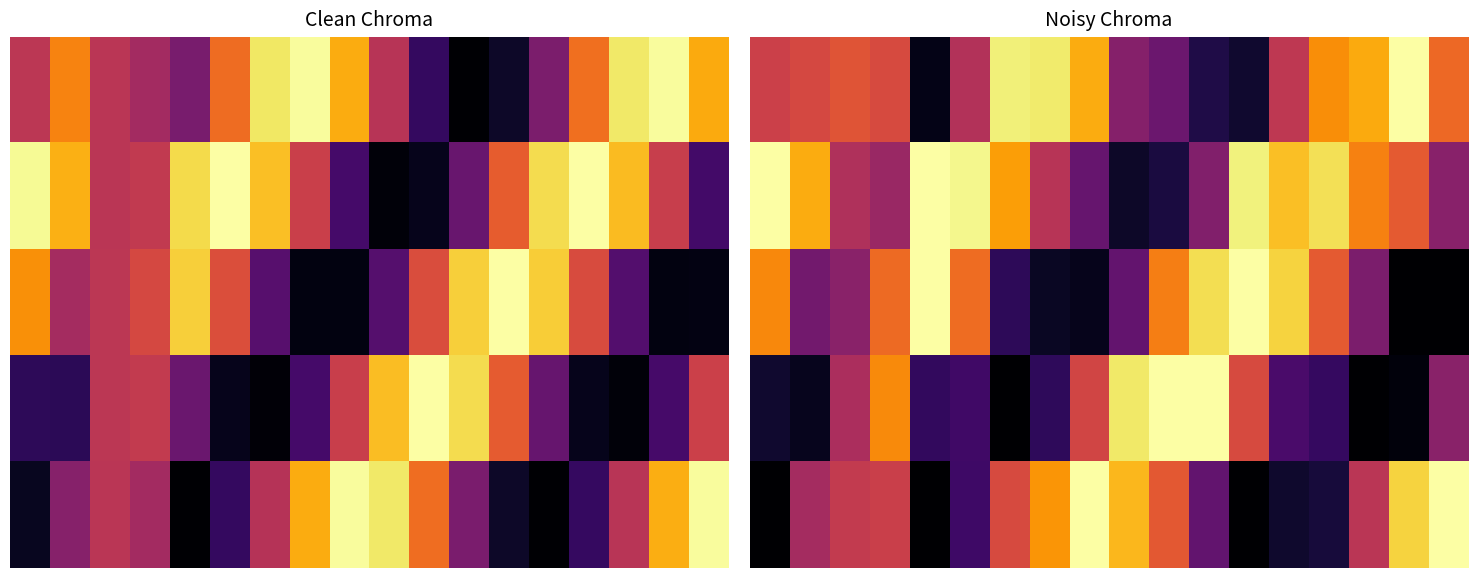

Reading left to right, what are all the values shown in this chart?

row_0: 0=0.5	1=0.6	2=0.6	3=0.6	4=0.0	5=0.5	6=1.0	7=0.9	8=0.8	9=0.4	10=0.3	11=0.1	12=0.1	13=0.5	14=0.8	15=0.8	16=1.0	17=0.7
row_1: 0=1.0	1=0.8	2=0.5	3=0.4	4=1.0	5=1.0	6=0.8	7=0.5	8=0.3	9=0.1	10=0.1	11=0.4	12=1.0	13=0.9	14=0.9	15=0.7	16=0.6	17=0.4
row_2: 0=0.7	1=0.3	2=0.4	3=0.7	4=1.0	5=0.7	6=0.2	7=0.1	8=0.0	9=0.3	10=0.7	11=0.9	12=1.0	13=0.9	14=0.6	15=0.3	16=0.0	17=0.0
row_3: 0=0.1	1=0.1	2=0.5	3=0.7	4=0.2	5=0.2	6=0.0	7=0.2	8=0.6	9=0.9	10=1.0	11=1.0	12=0.6	13=0.2	14=0.2	15=0.0	16=0.0	17=0.4
row_4: 0=0.0	1=0.4	2=0.5	3=0.5	4=0.0	5=0.2	6=0.6	7=0.8	8=1.0	9=0.8	10=0.6	11=0.3	12=0.0	13=0.1	14=0.1	15=0.5	16=0.9	17=1.0